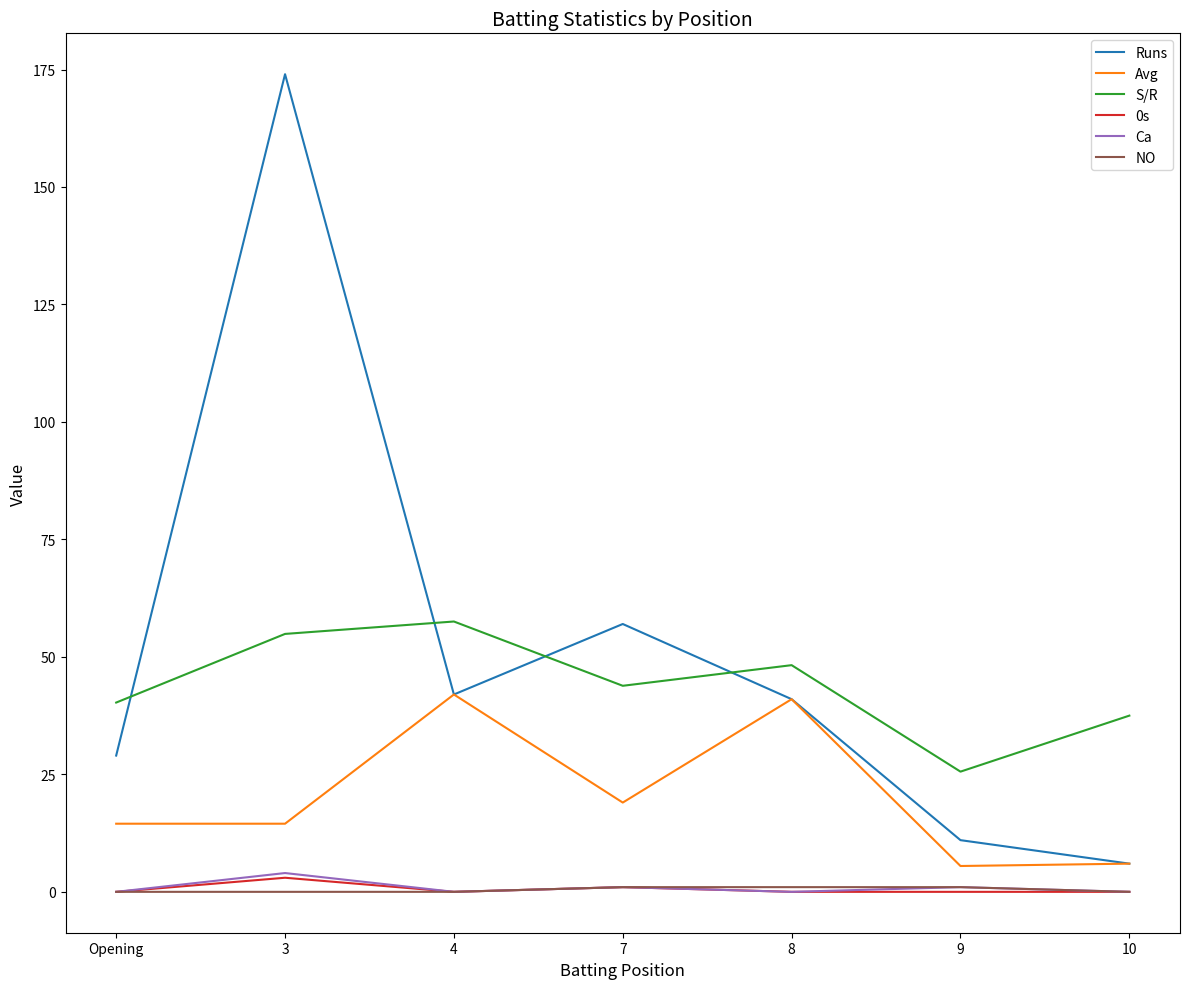

True or false: Avg and S/R intersect in this chart.

False